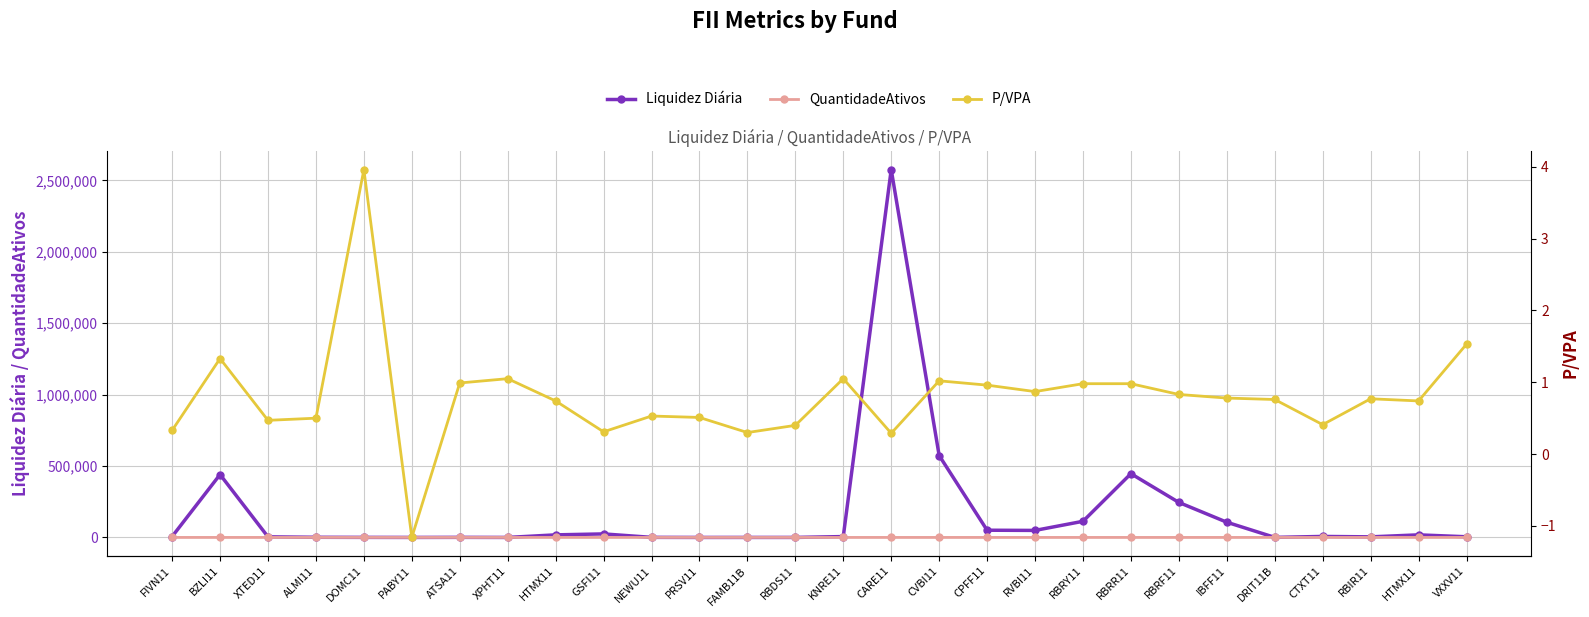

What is the minimum value for Liquidez Diária?

10